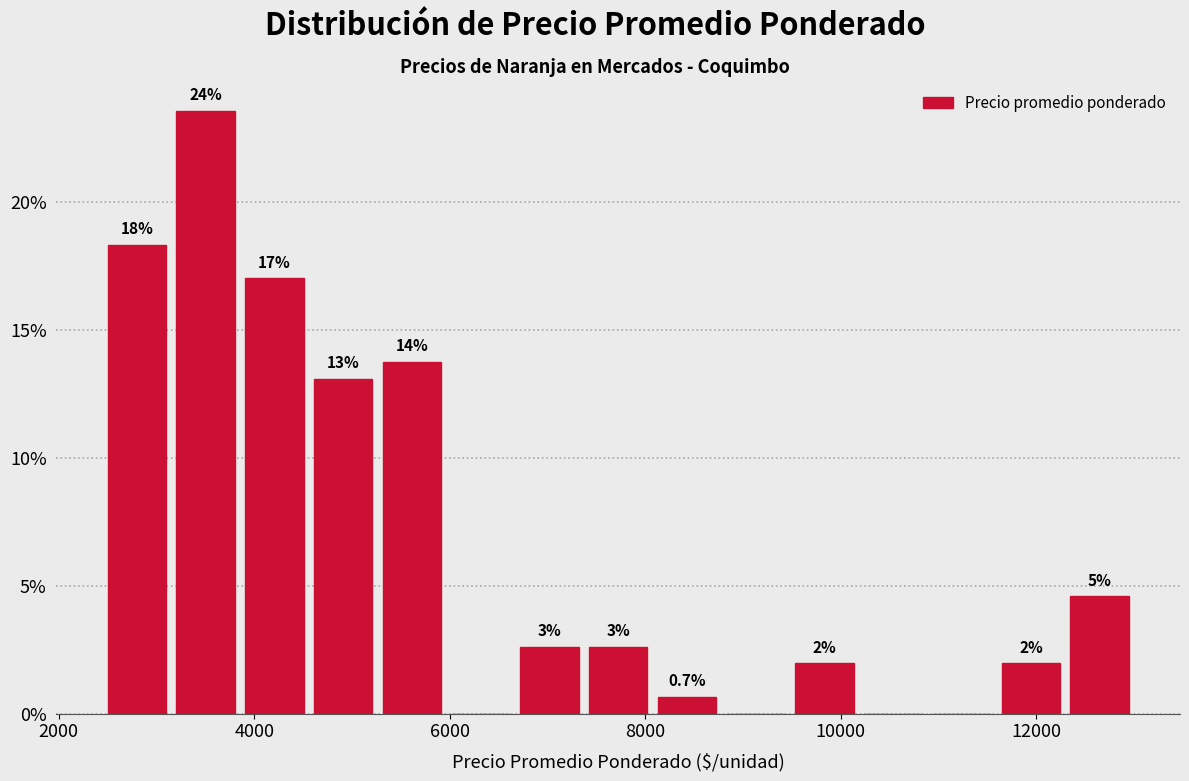

Around what value on the x-axis is the tallest bar? Give the approximate position of its centre, as read against the axis.

3600